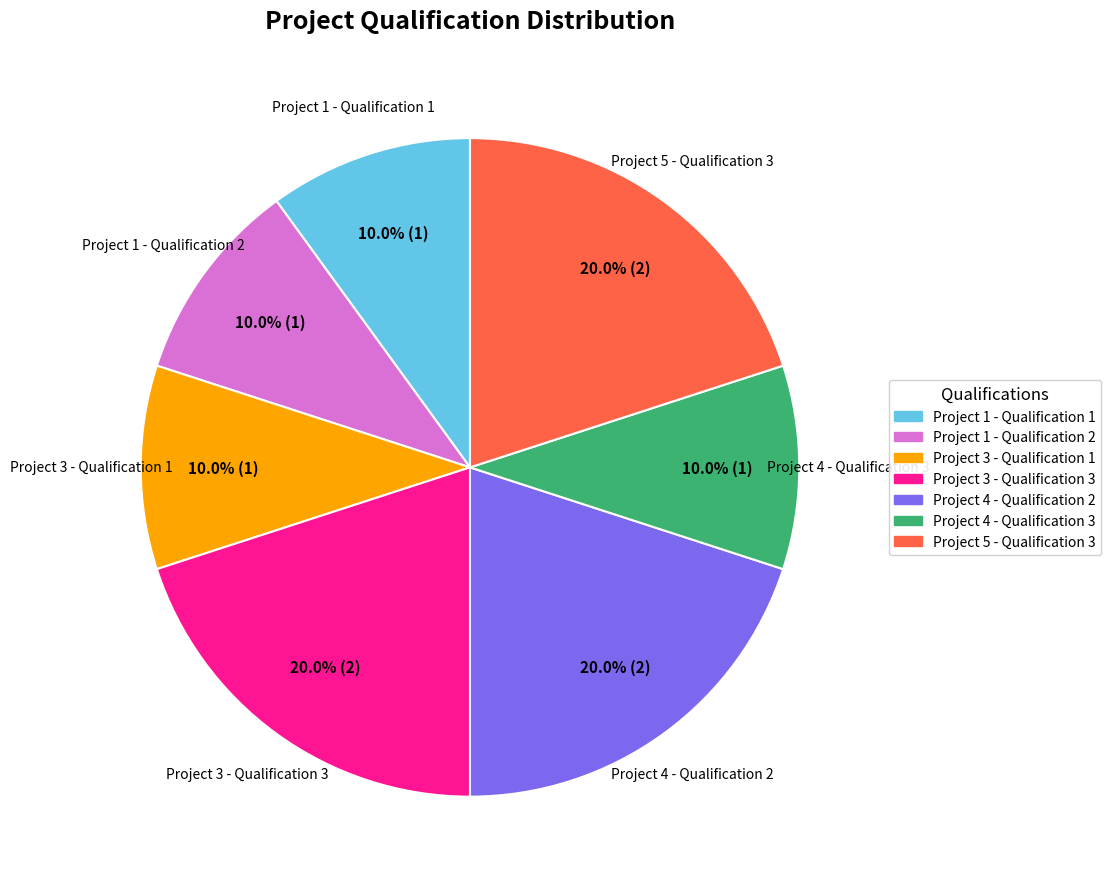

Is Project 5 - Qualification 3 the majority of the pie?

No